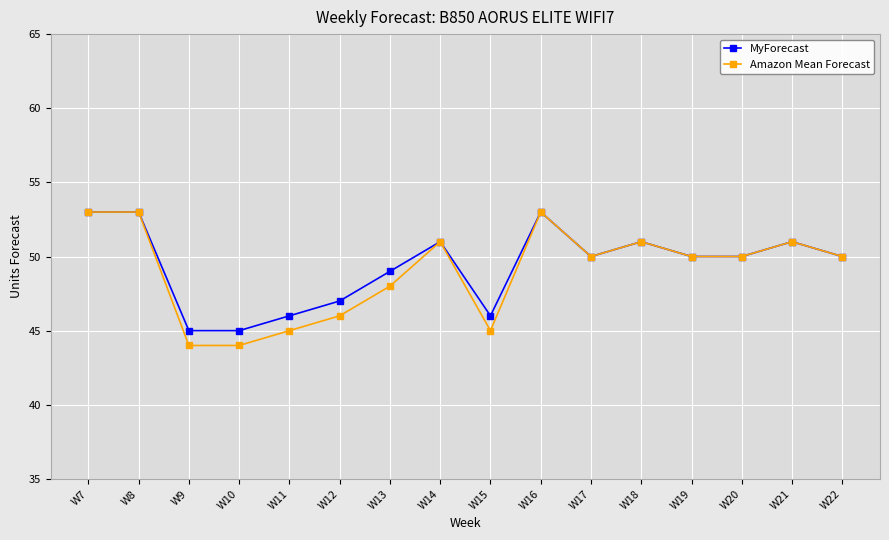

Count the Amazon Mean Forecast values in the range 46 to 51.

9